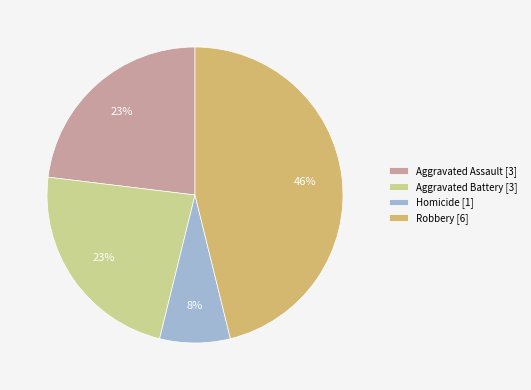

To the nearest percent, what is the average slice percentage?

25%